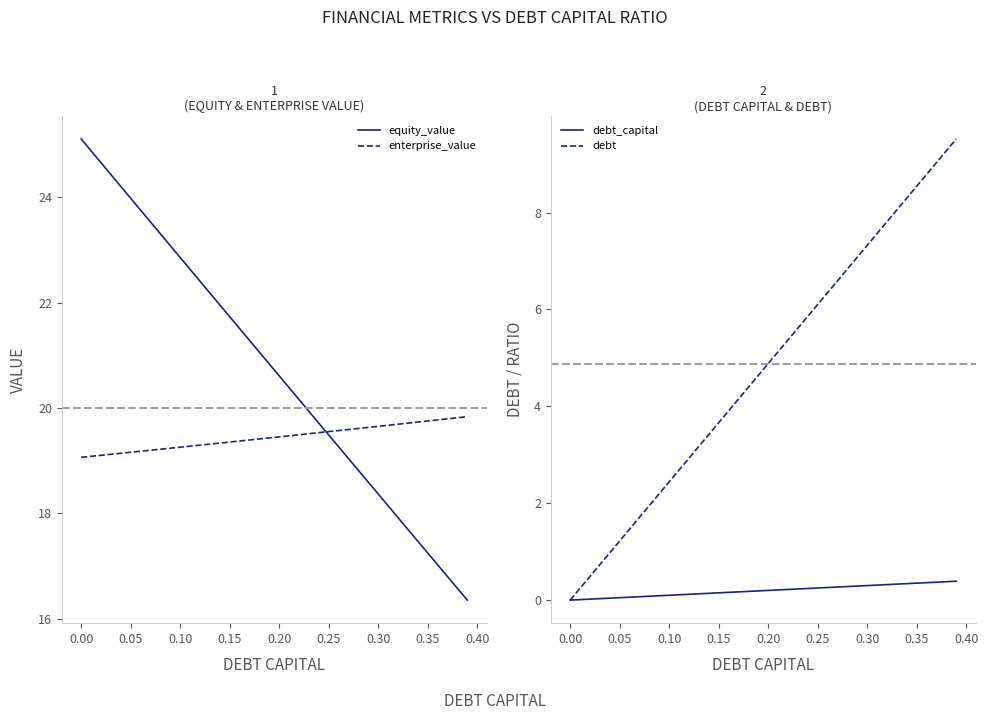

What is the lowest value of the enterprise_value series?

19.1